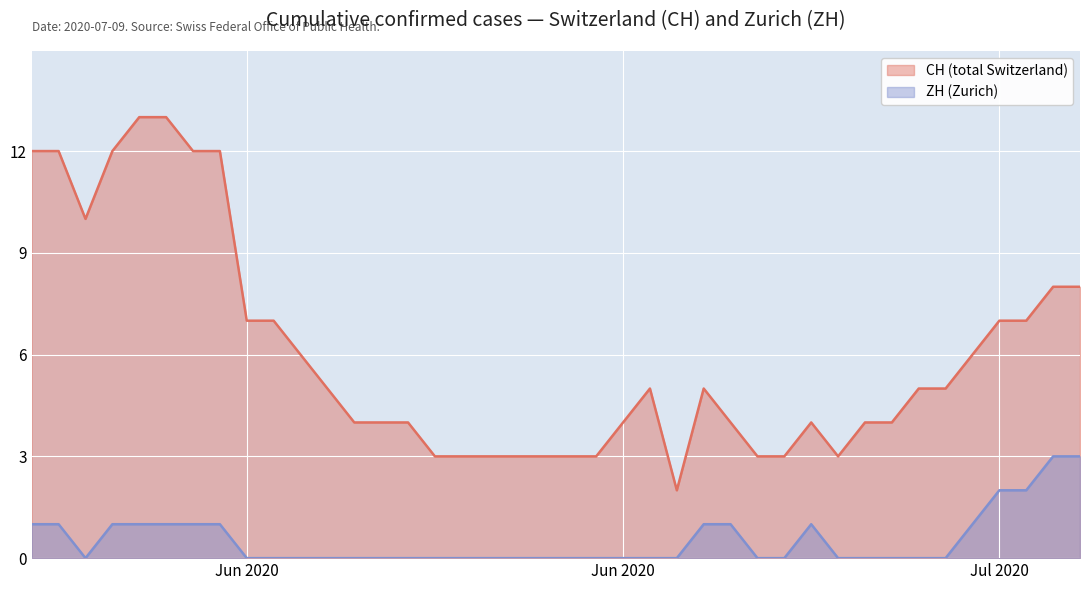

Which series has the largest total across all categories?

CH (total Switzerland)